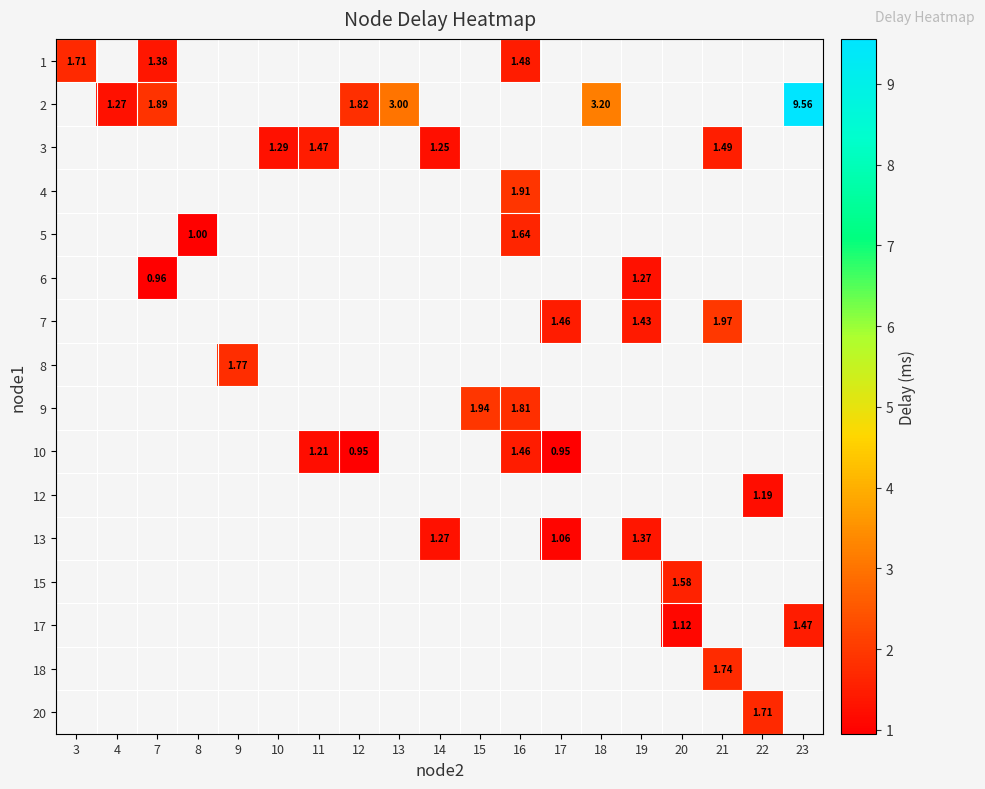

At how many categories does at least one series exceed 5?

1